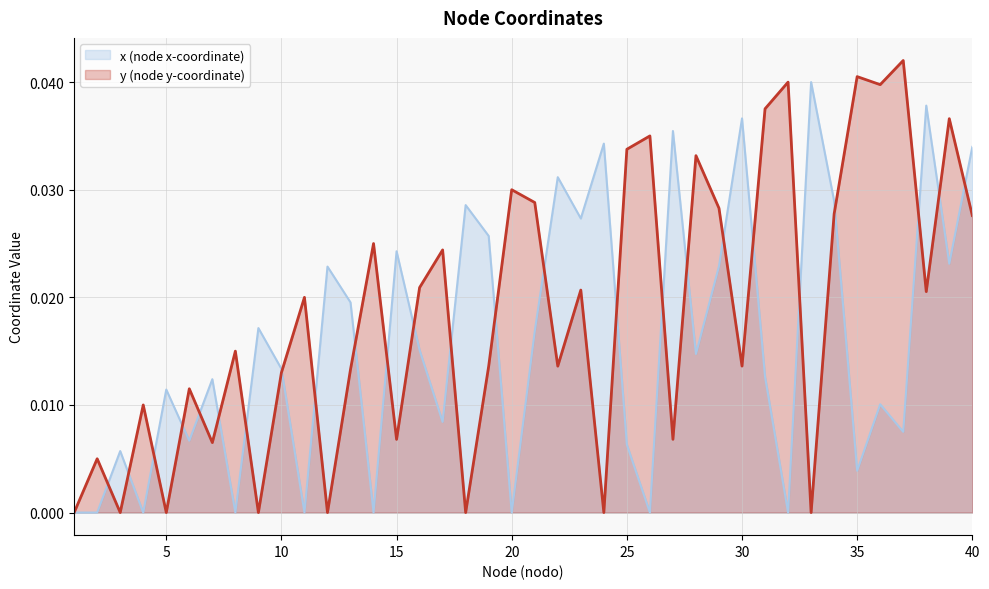

At which category is the sum across all series the highest?

40